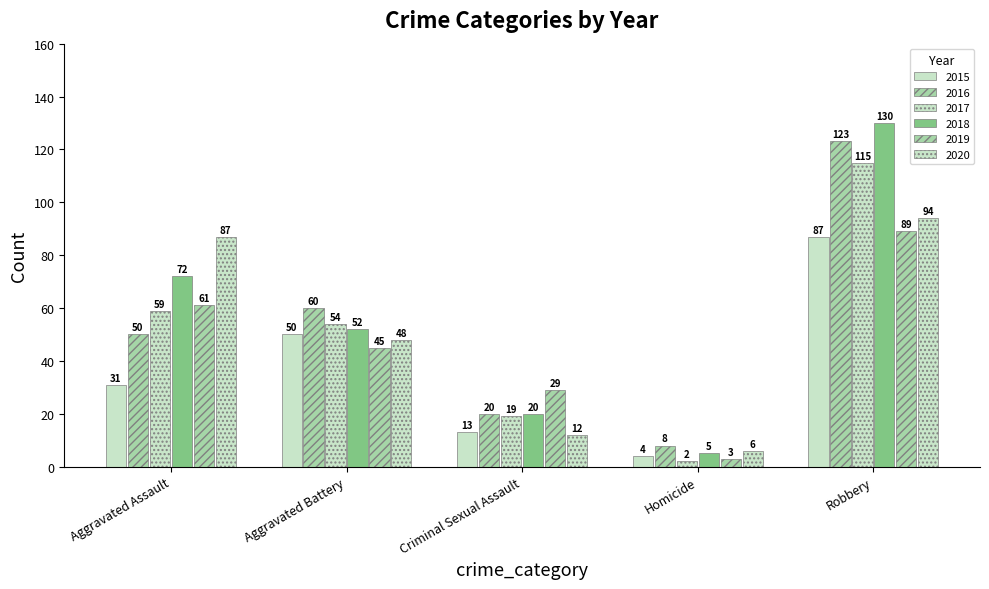

What is the difference between the maximum and minimum values in the 2019 series?

86